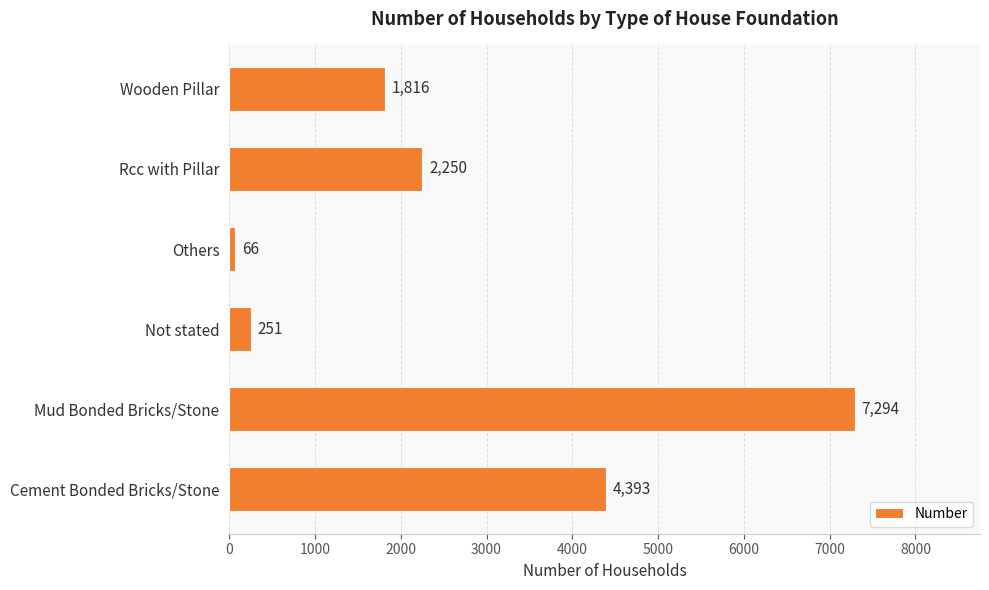

List the labels in order of value, largest first.

Mud Bonded Bricks/Stone, Cement Bonded Bricks/Stone, Rcc with Pillar, Wooden Pillar, Not stated, Others